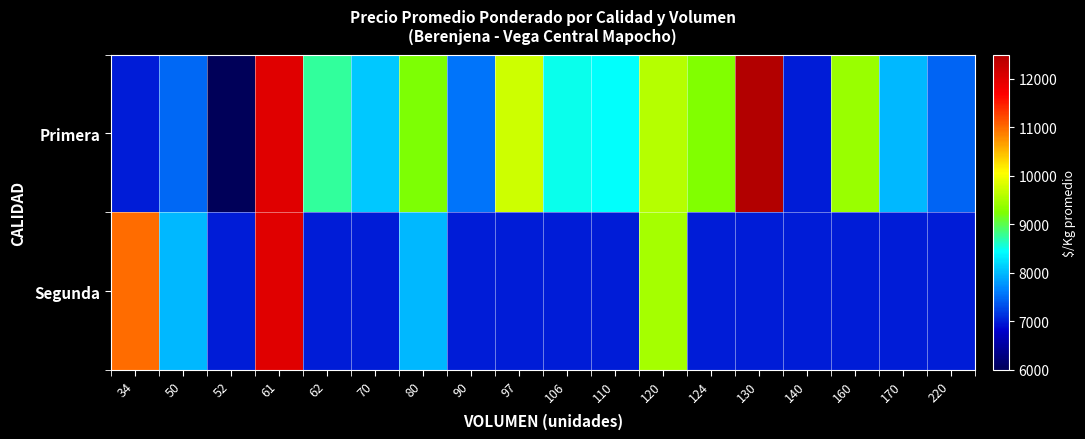

Reading left to right, list all the values displayed in this chart.

Primera: 34=7000	50=7478	52=6000	61=12016	62=8748	70=8100	80=9240	90=7556	97=9748	106=8505	110=8455	120=9583	124=9250	130=12500	140=7000	160=9417	170=8000	220=7455
Segunda: 34=11000	50=8000	52=7000	61=12000	62=7000	70=7000	80=8000	90=7000	97=7000	106=7000	110=7000	120=9500	124=7000	130=7000	140=7000	160=7000	170=7000	220=7000